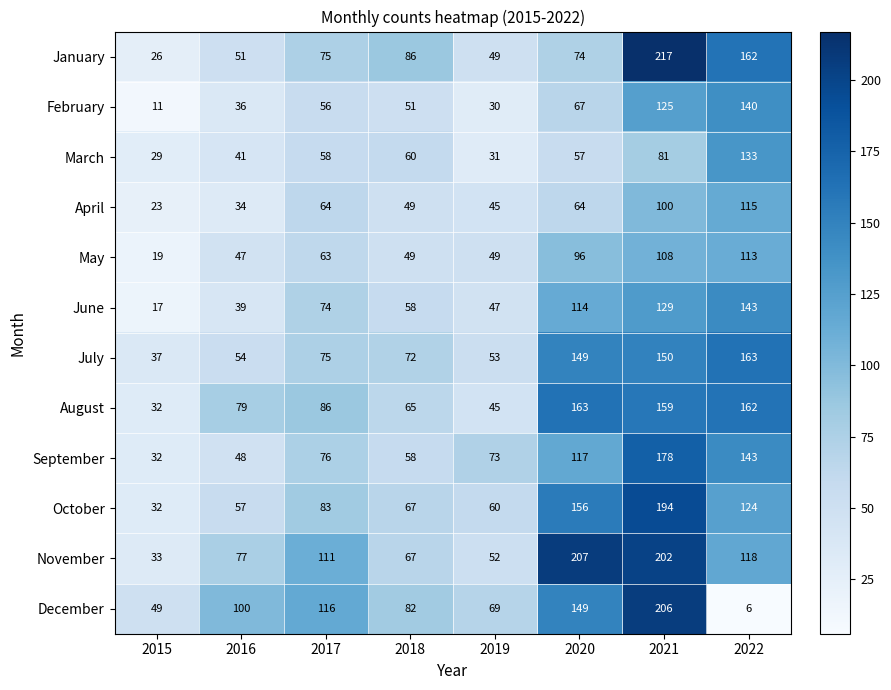

Where is January nearest to the value 121?

2018